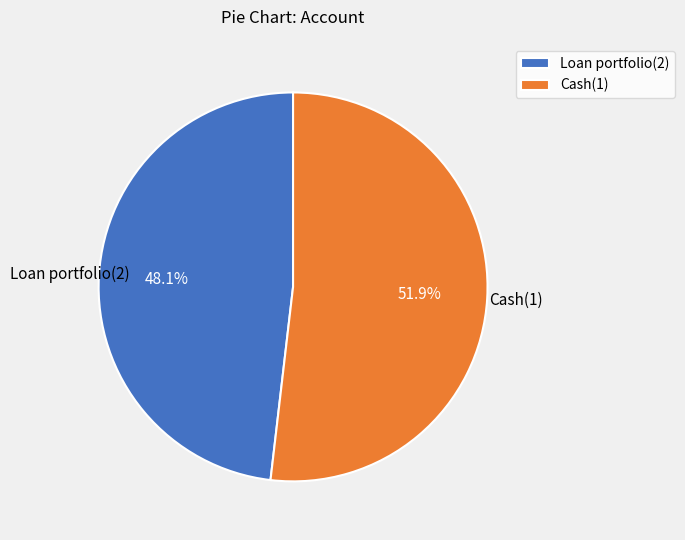

Rank the categories by value from highest to lowest.

Cash(1), Loan portfolio(2)